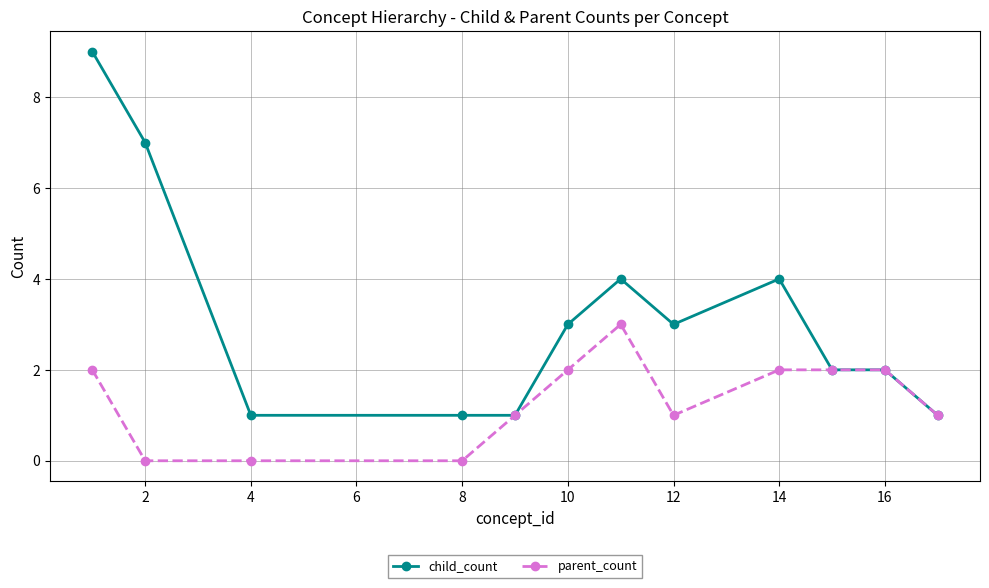

Which series has the largest total across all categories?

child_count